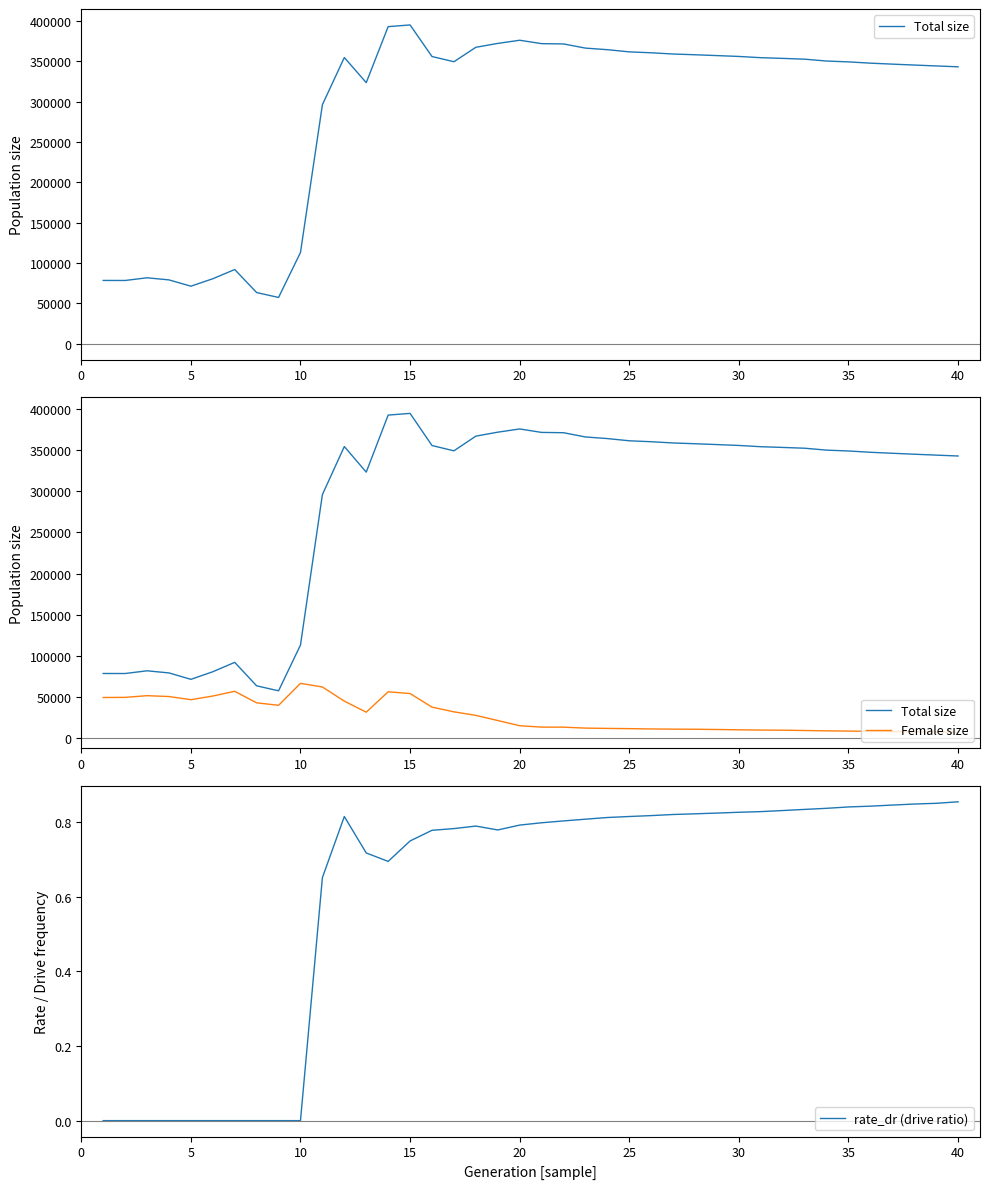

The value of rate_dr (drive ratio) at 10 is 0.0. True or false?

True